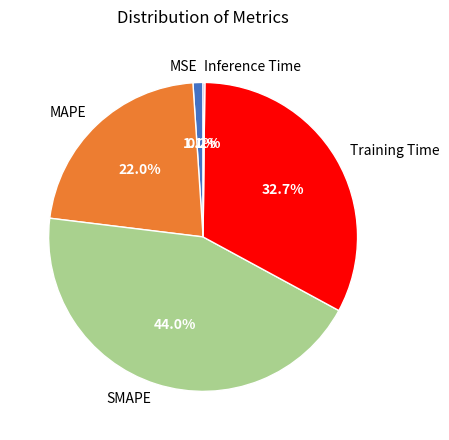

Which has a higher value, MSE or MAPE?

MAPE